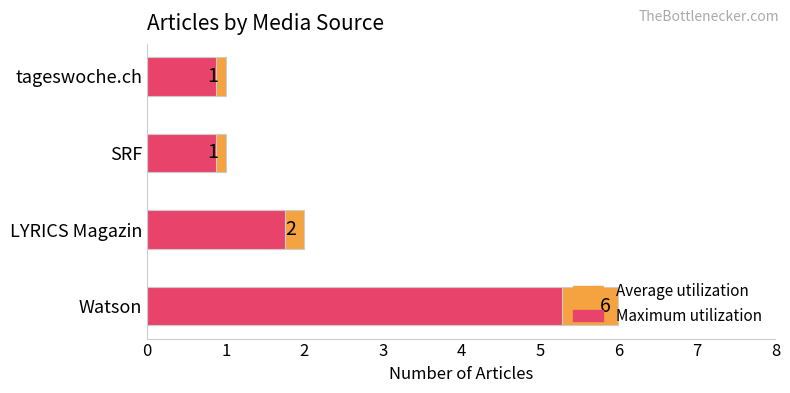

What is the spread (max minus min) of values at LYRICS Magazin?

0.2